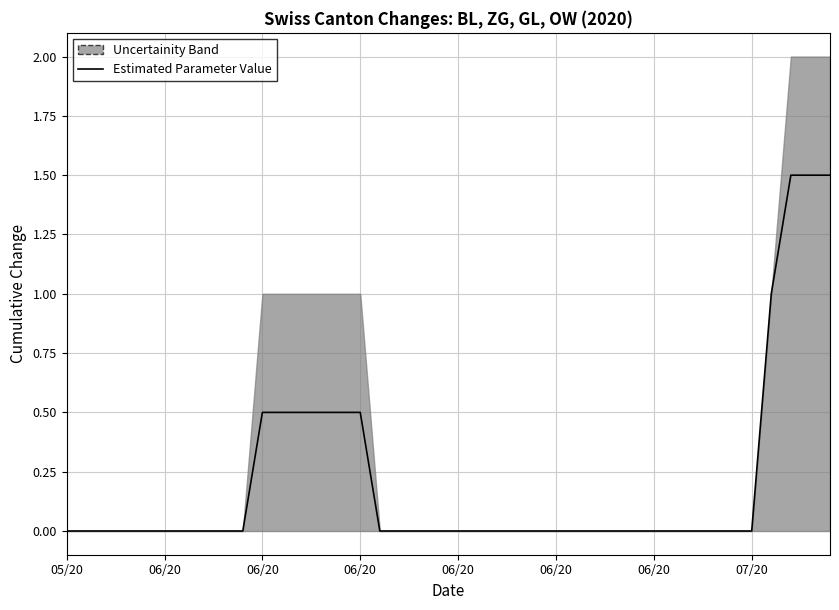

How many data points are above 0?

10